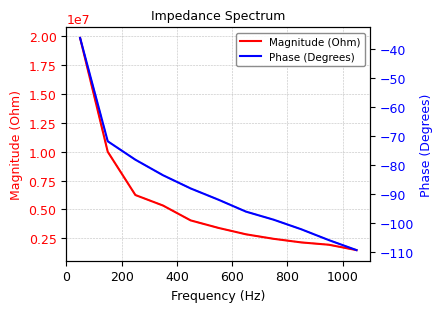

Between 1000 and 7, which series saw the biggest shift?

Magnitude (Ohm)